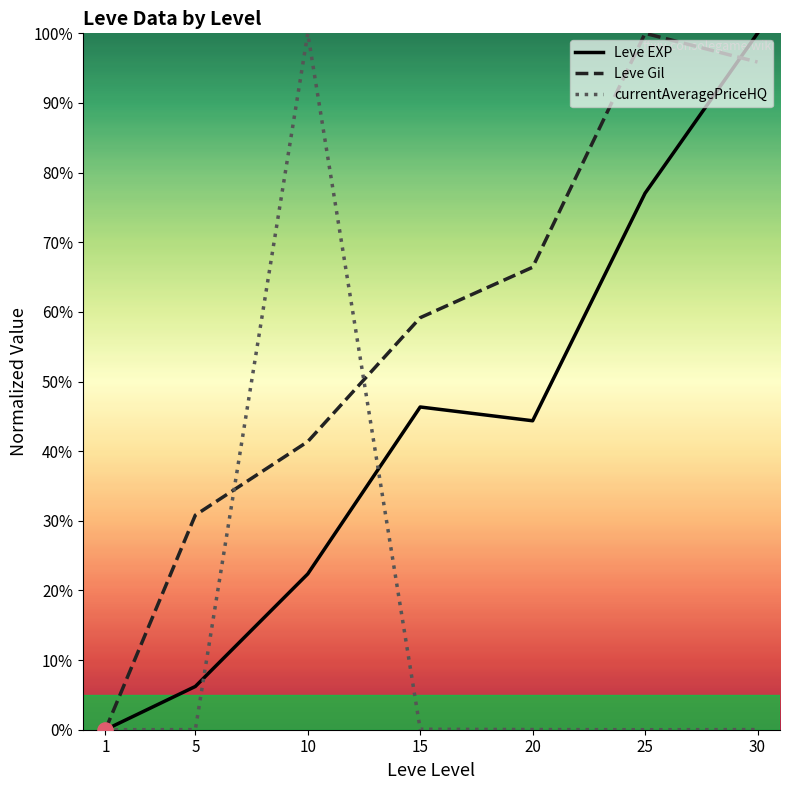

What is the total value across all series at 25?

177.0